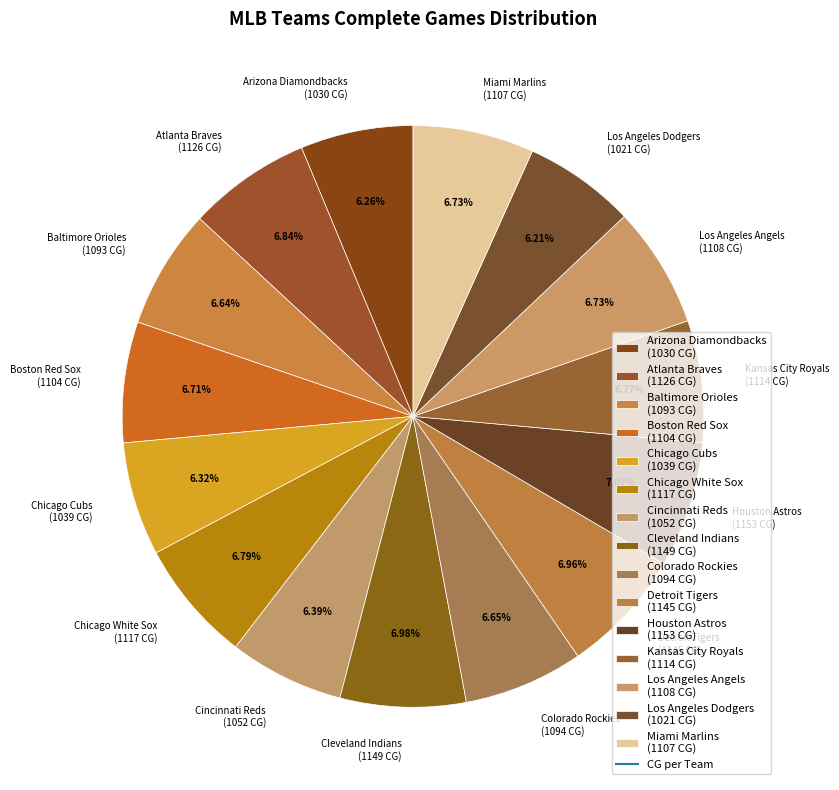

What percentage do Kansas City Royals and Miami Marlins together represent?

13.5%